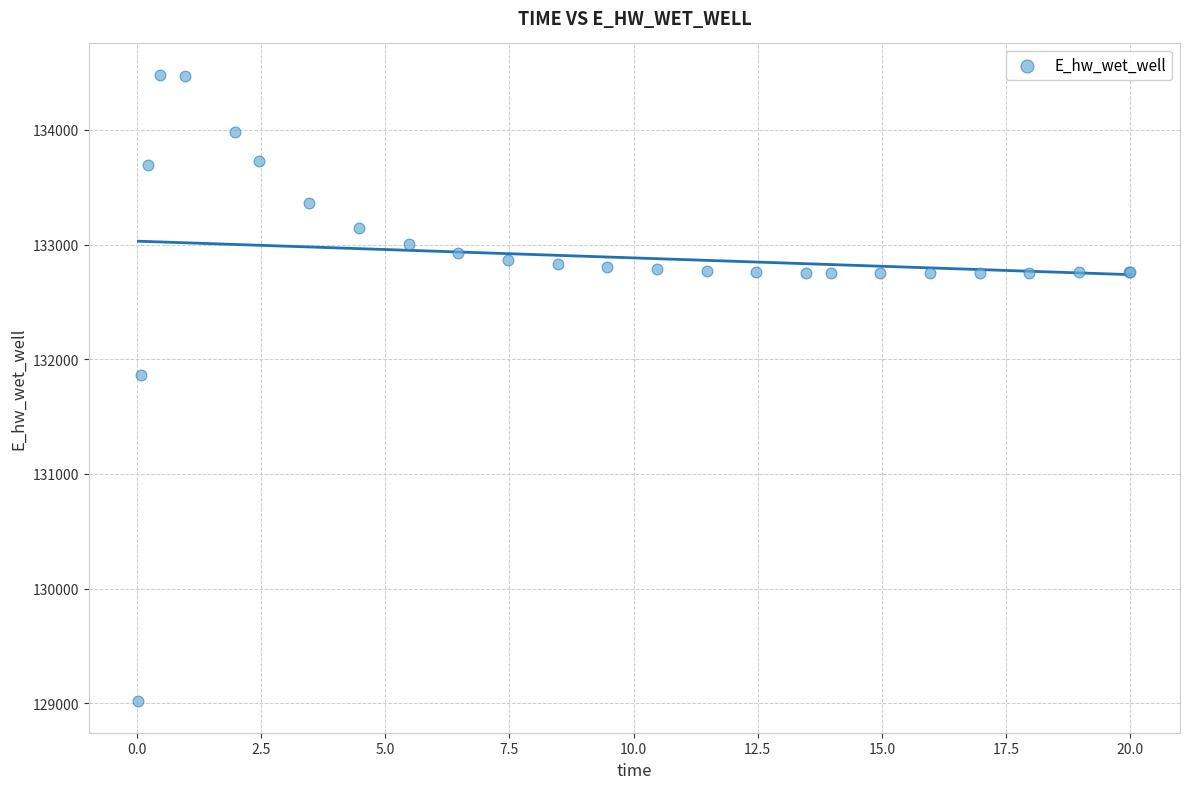

What Y value in the scatter plot is closest to 131748?

131867.2